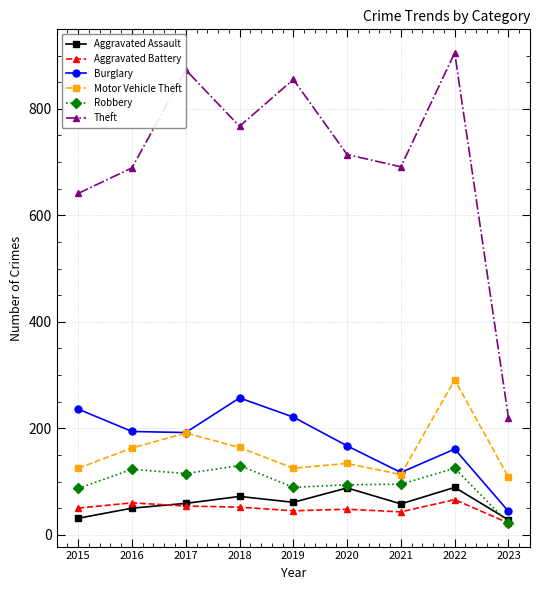

Which series has the largest range (max minus min)?

Theft